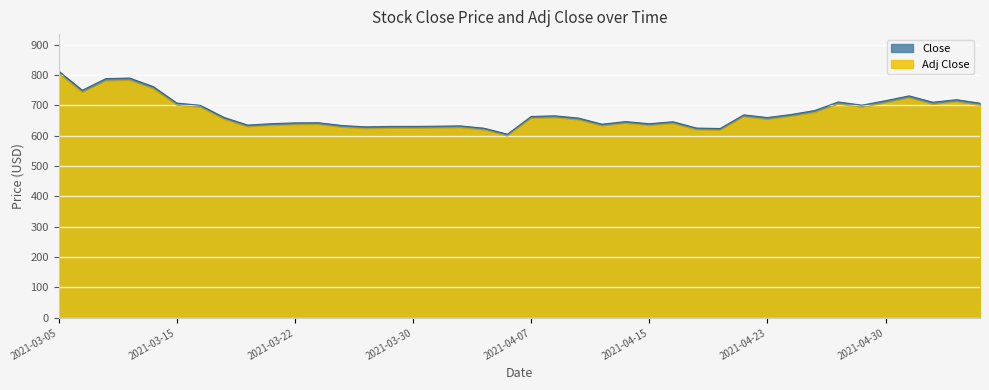

Which series has the largest range (max minus min)?

Close